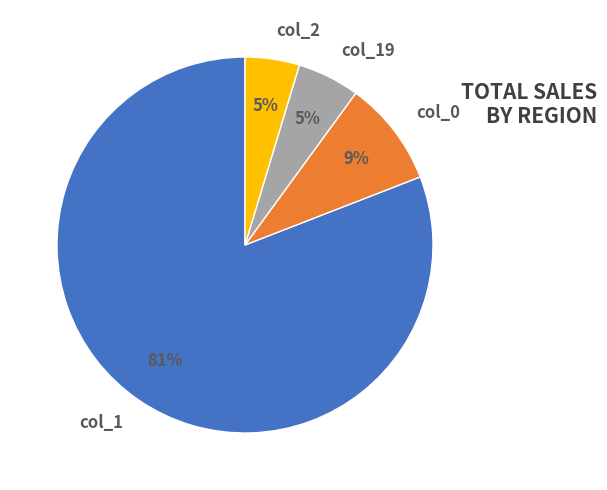

Between col_0 and col_1, which is larger?

col_1